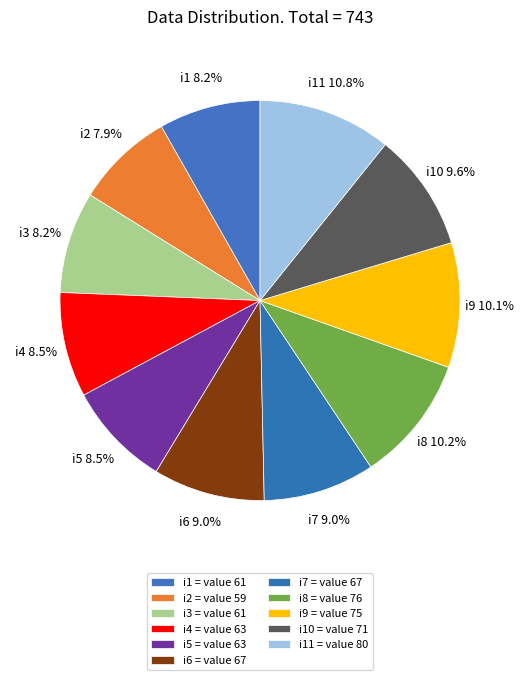

To the nearest percent, what is the combined percentage of i5 and i10?

18%